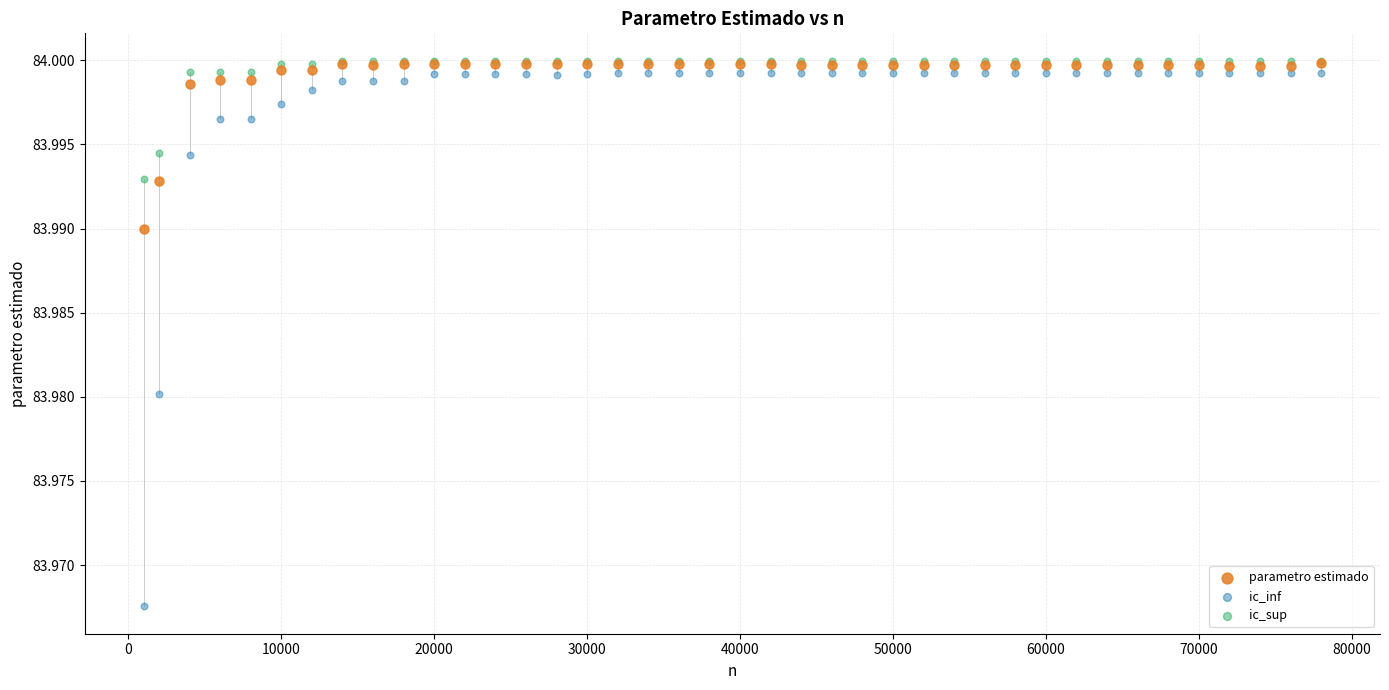

What are all the series names shown in the legend?

parametro estimado, ic_inf, ic_sup